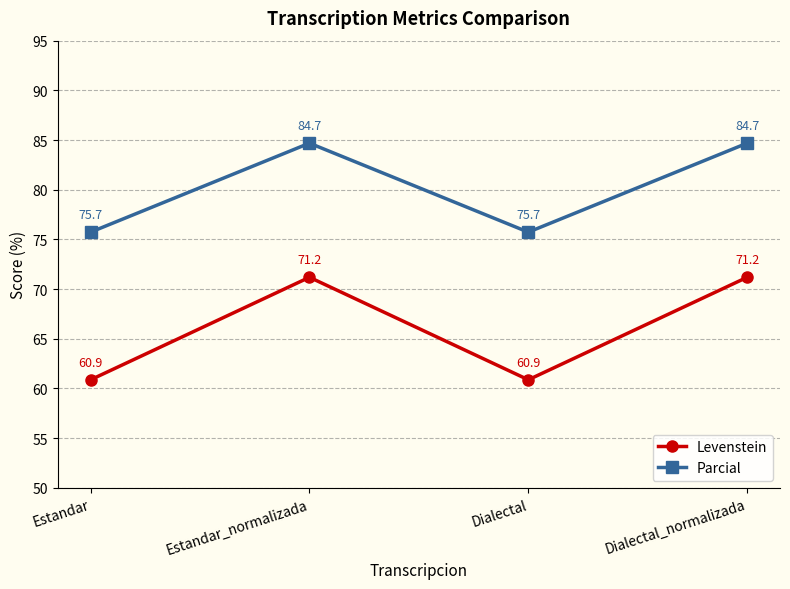

What position from the right is Dialectal_normalizada?

1